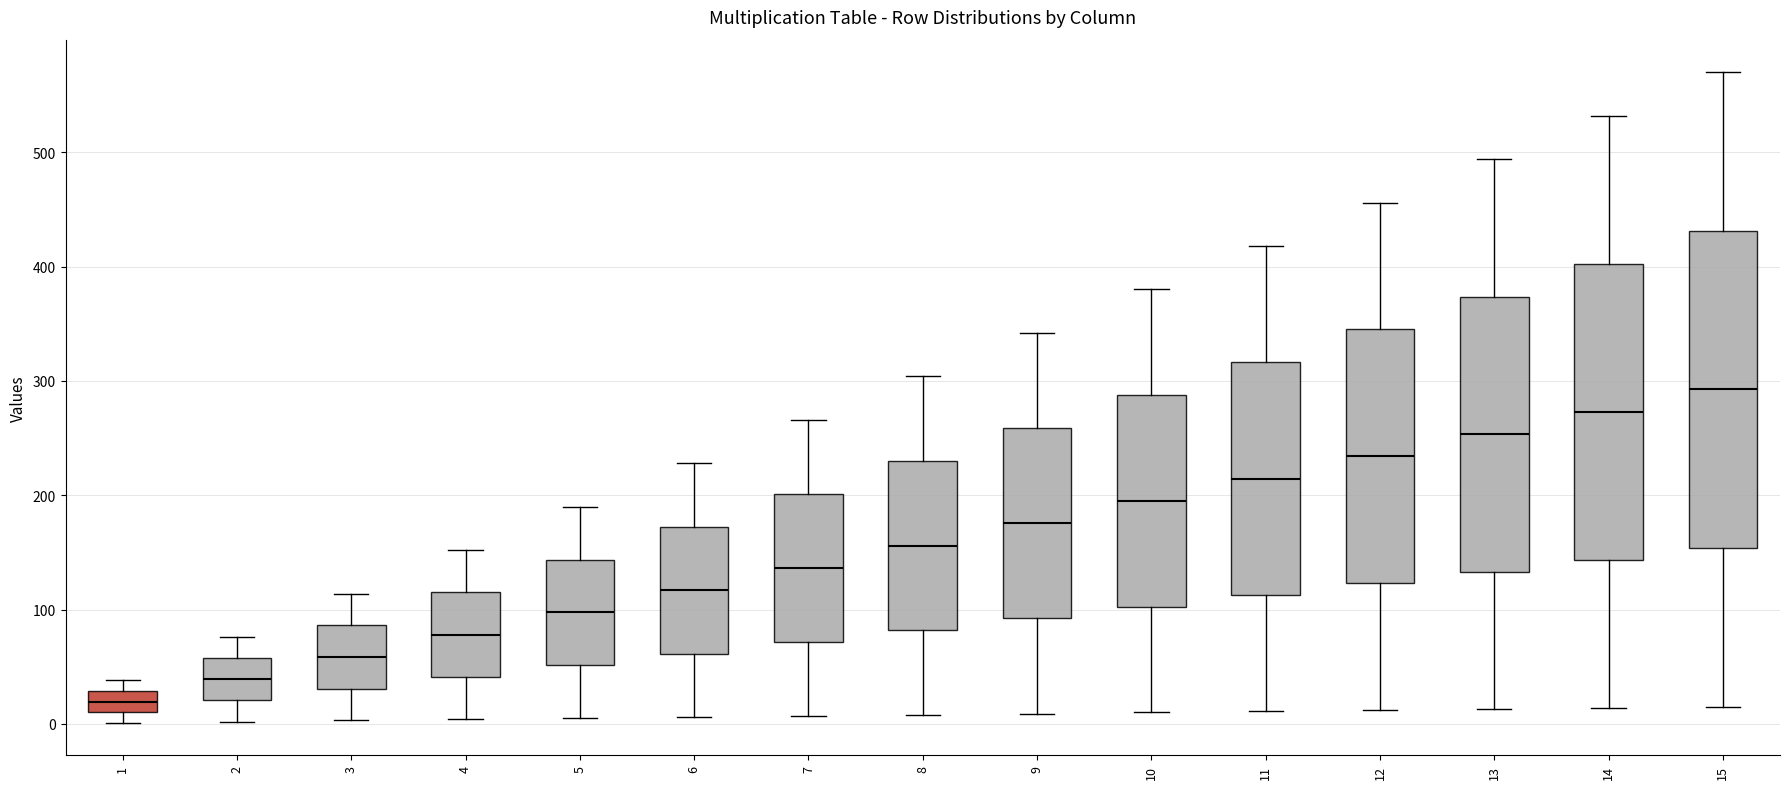

Which box's median line is the highest?

15